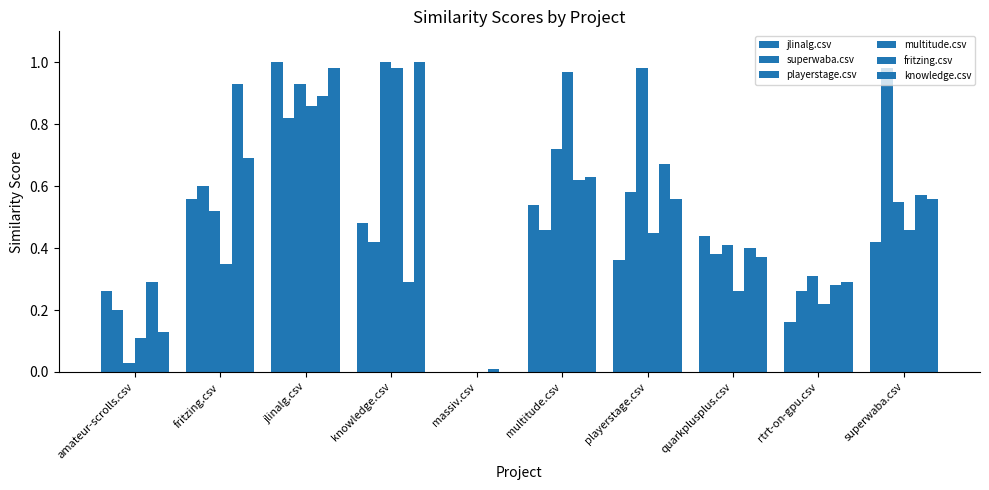

Reading left to right, transcribe all the data shown in this chart.

jlinalg.csv: 0.3	0.6	1.0	0.5	0.0	0.5	0.4	0.4	0.2	0.4
superwaba.csv: 0.2	0.6	0.8	0.4	0.0	0.5	0.6	0.4	0.3	1.0
playerstage.csv: 0.0	0.5	0.9	1.0	0.0	0.7	1.0	0.4	0.3	0.6
multitude.csv: 0.1	0.3	0.9	1.0	0.0	1.0	0.5	0.3	0.2	0.5
fritzing.csv: 0.3	0.9	0.9	0.3	0.0	0.6	0.7	0.4	0.3	0.6
knowledge.csv: 0.1	0.7	1.0	1.0	0.0	0.6	0.6	0.4	0.3	0.6